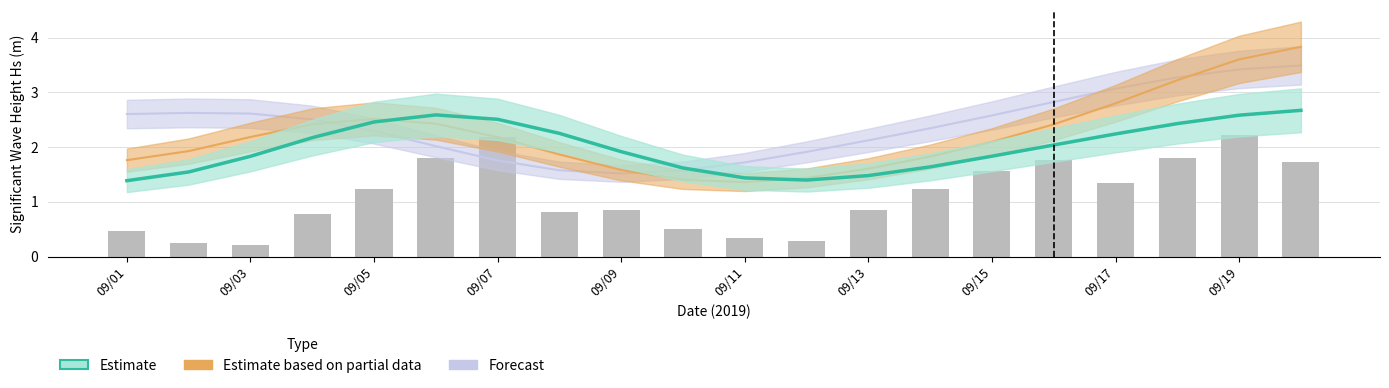

What is the difference between the maximum and minimum values in the Observation series?

2.0